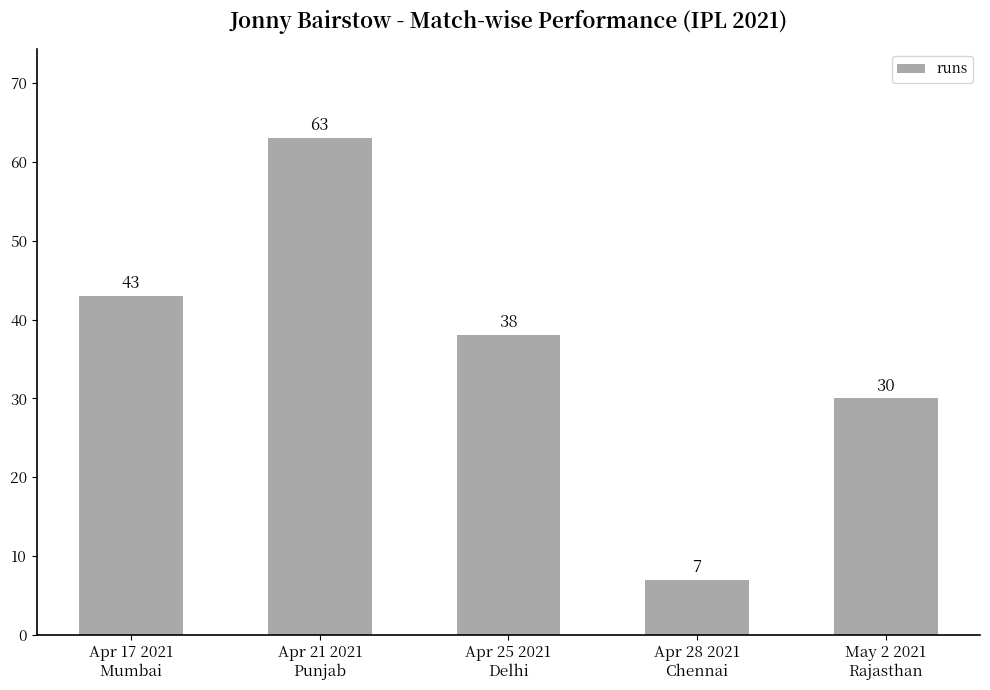

How many values are below 38?

2